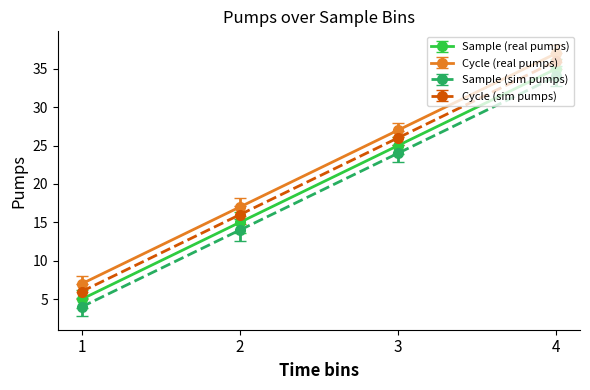

True or false: Cycle (sim pumps) and Cycle (real pumps) cross at least once.

False